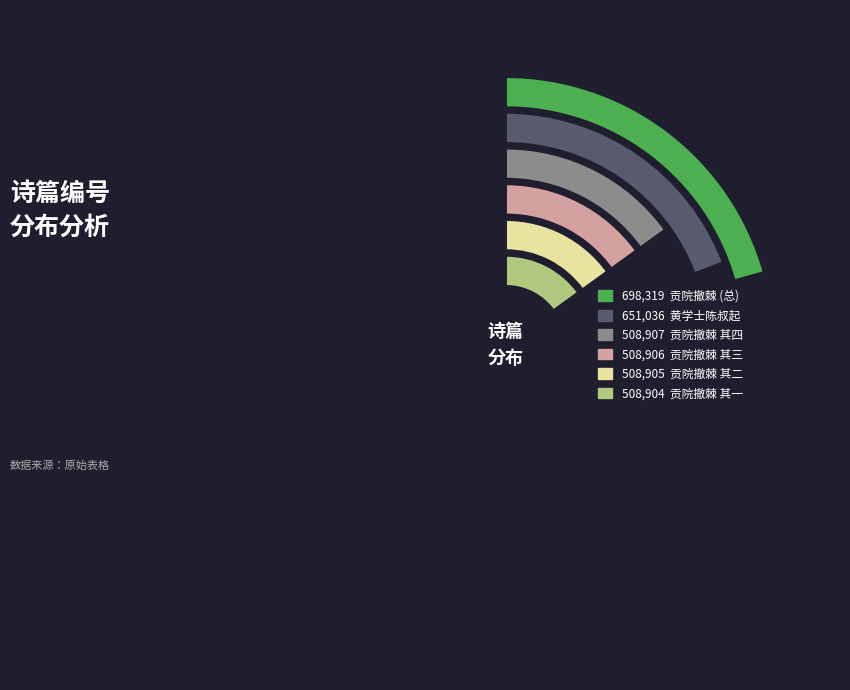

Is there a majority slice in this chart?

No